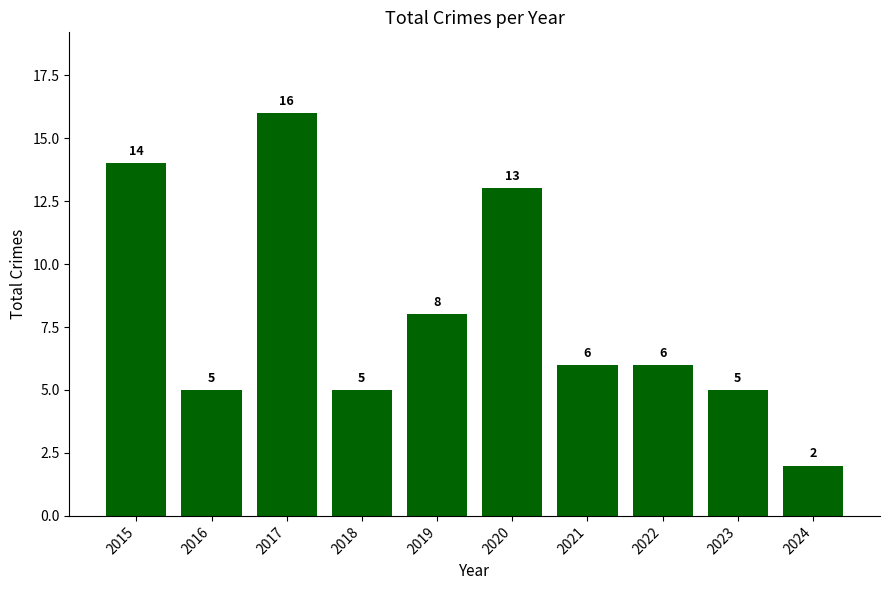

Count the number of data series in this chart.

1